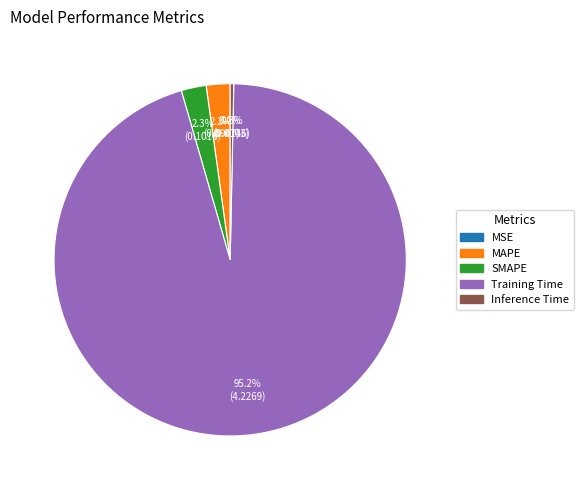

Which has a higher value, MAPE or Inference Time?

MAPE